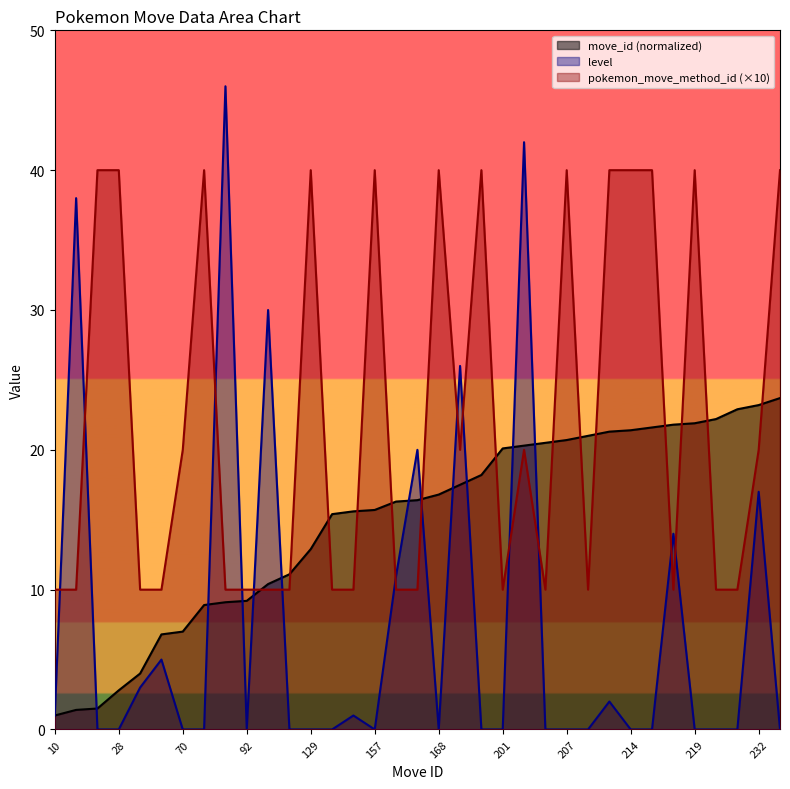

Reading right to left, transcribe all the data shown in this chart.

move_id: 23.7	23.2	22.9	22.2	21.9	21.8	21.6	21.4	21.3	21.0	20.7	20.5	20.3	20.1	18.2	17.5	16.8	16.4	16.3	15.7	15.6	15.4	12.9	11.1	10.4	9.2	9.1	8.9	7.0	6.8	4.0	2.8	1.5	1.4	1.0
level: 0.0	17.0	0.0	0.0	0.0	14.0	0.0	0.0	2.0	0.0	0.0	0.0	42.0	0.0	0.0	26.0	0.0	20.0	11.0	0.0	1.0	0.0	0.0	0.0	30.0	0.0	46.0	0.0	0.0	5.0	3.0	0.0	0.0	38.0	1.0
pokemon_move_method_id: 40.0	20.0	10.0	10.0	40.0	10.0	40.0	40.0	40.0	10.0	40.0	10.0	20.0	10.0	40.0	20.0	40.0	10.0	10.0	40.0	10.0	10.0	40.0	10.0	10.0	10.0	10.0	40.0	20.0	10.0	10.0	40.0	40.0	10.0	10.0